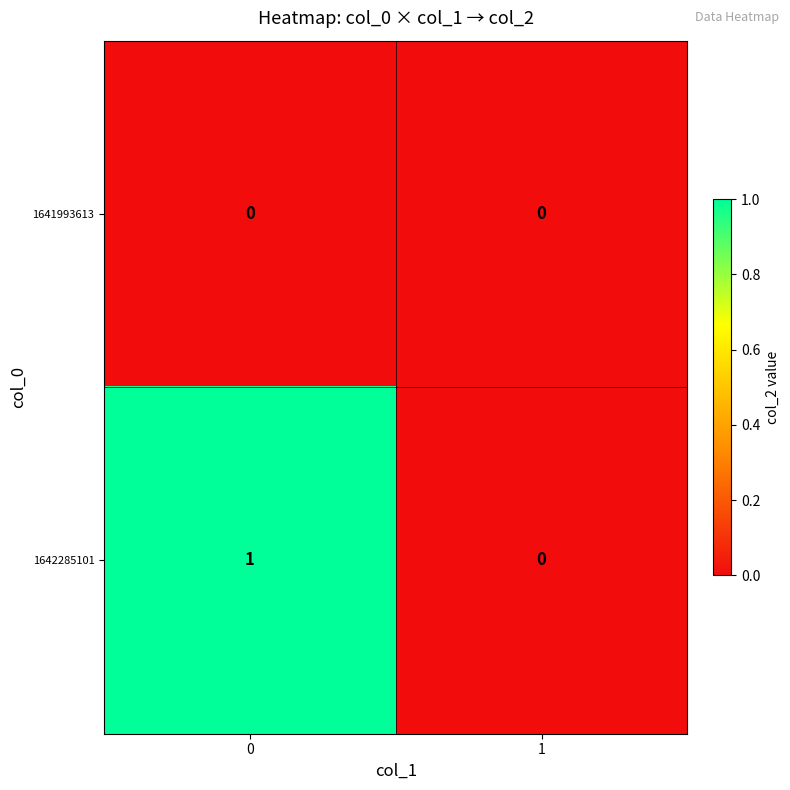

List the series in order of their peak value, lowest first.

1641993613, 1642285101